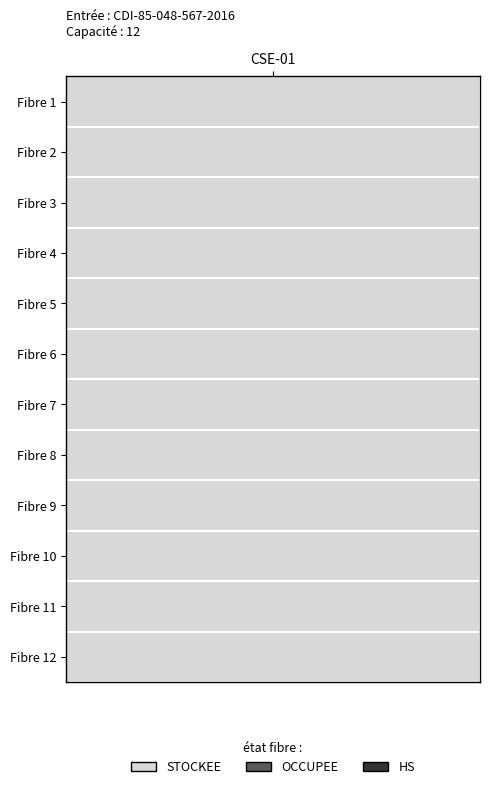

Between 9 and 10, which is larger?

10